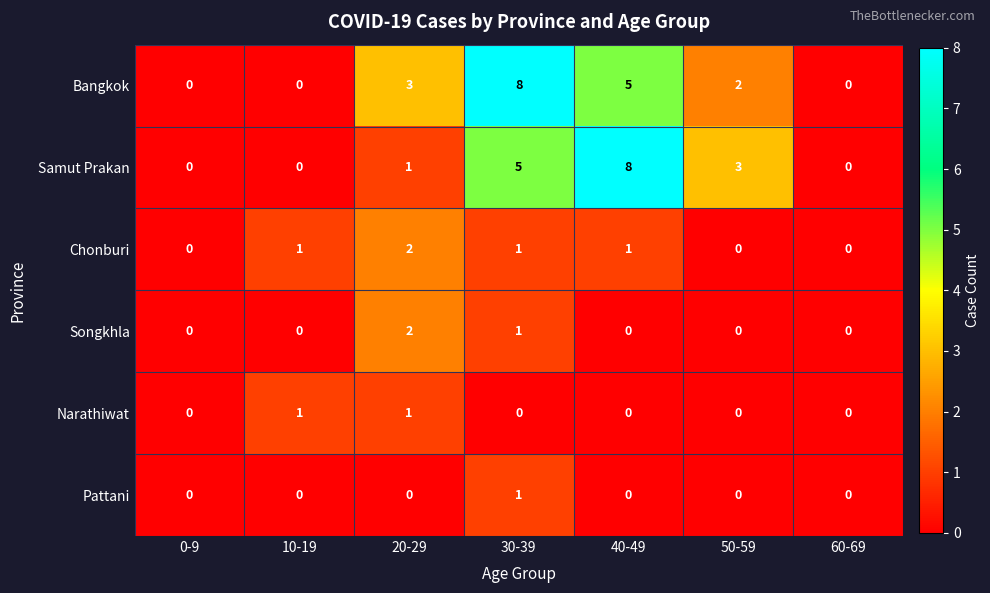

Is it true that Pattani equals 0 at 30-39?

False